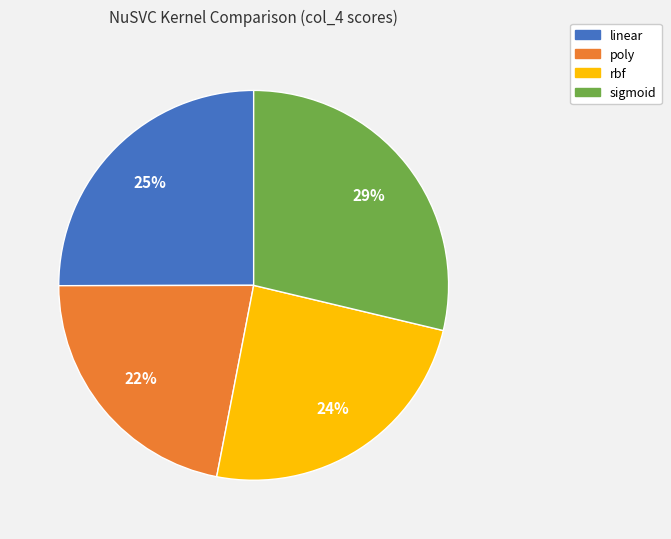

The sigmoid slice represents 21% of the pie. True or false?

False